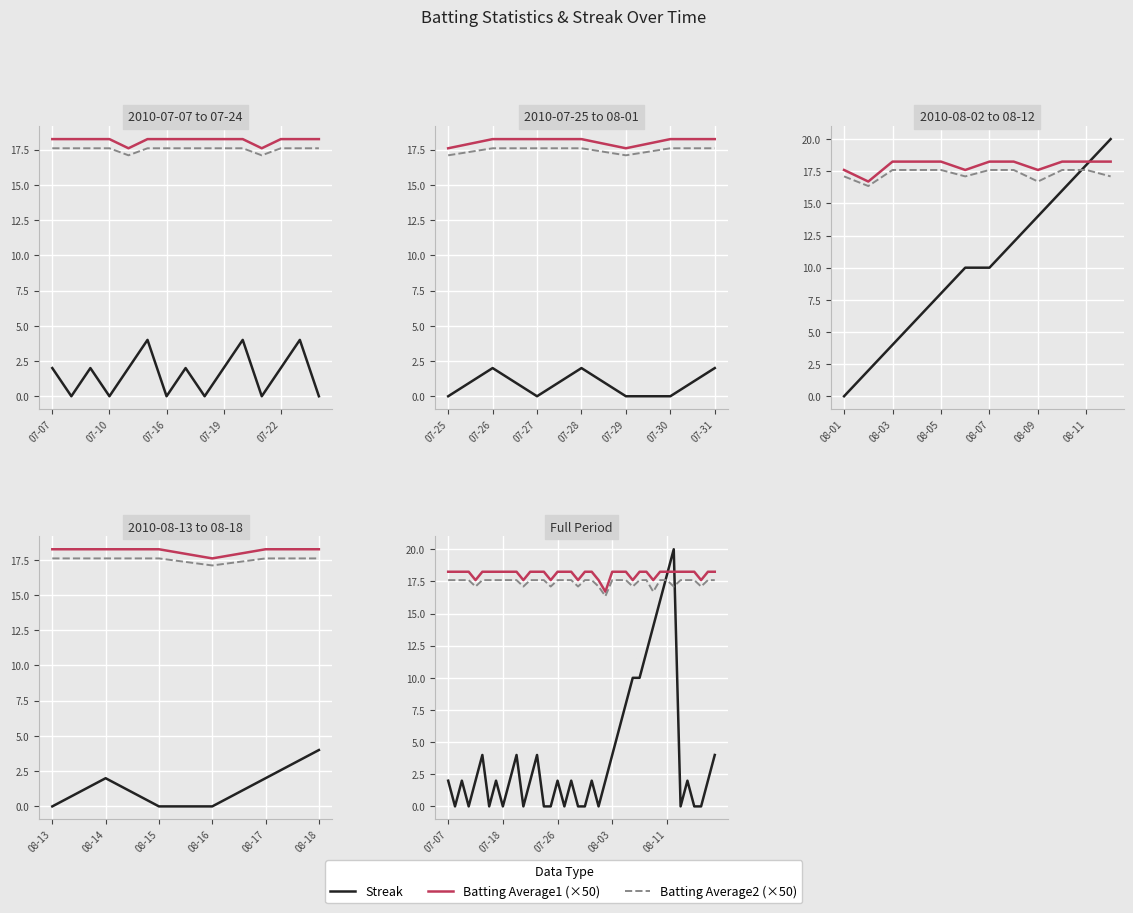

Is the value of Batting Average1 (×50) at 07-07 greater than the value of Streak at 6?

Yes